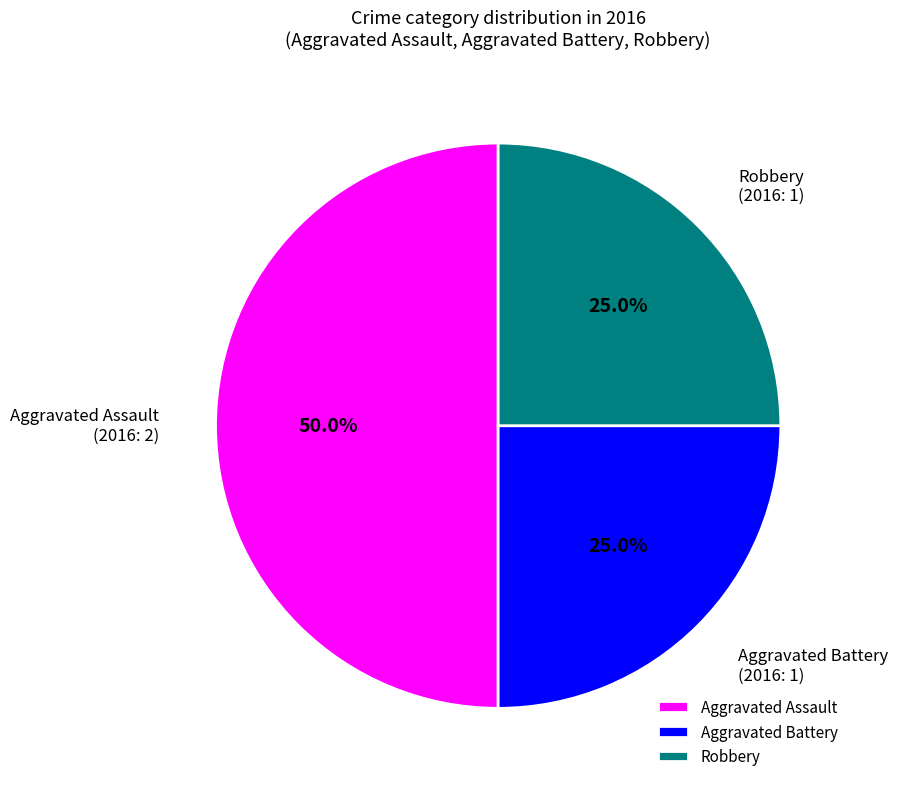

What is the largest slice in the pie chart?

Aggravated Assault